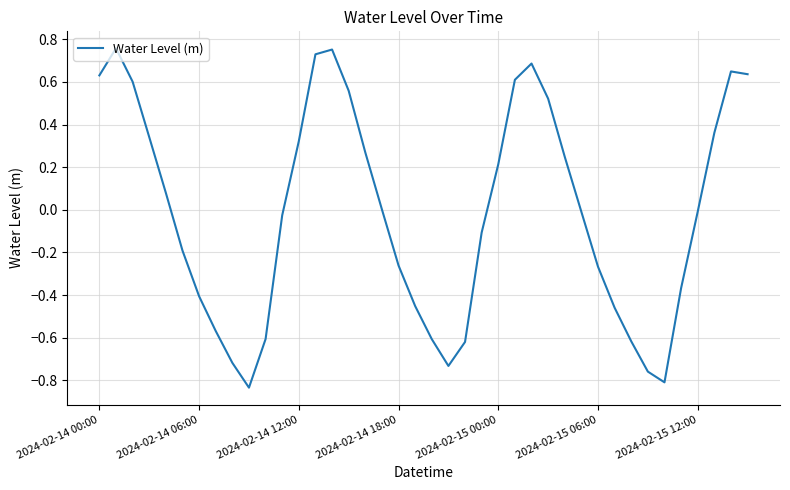

What is the difference between the maximum and minimum values?

1.6